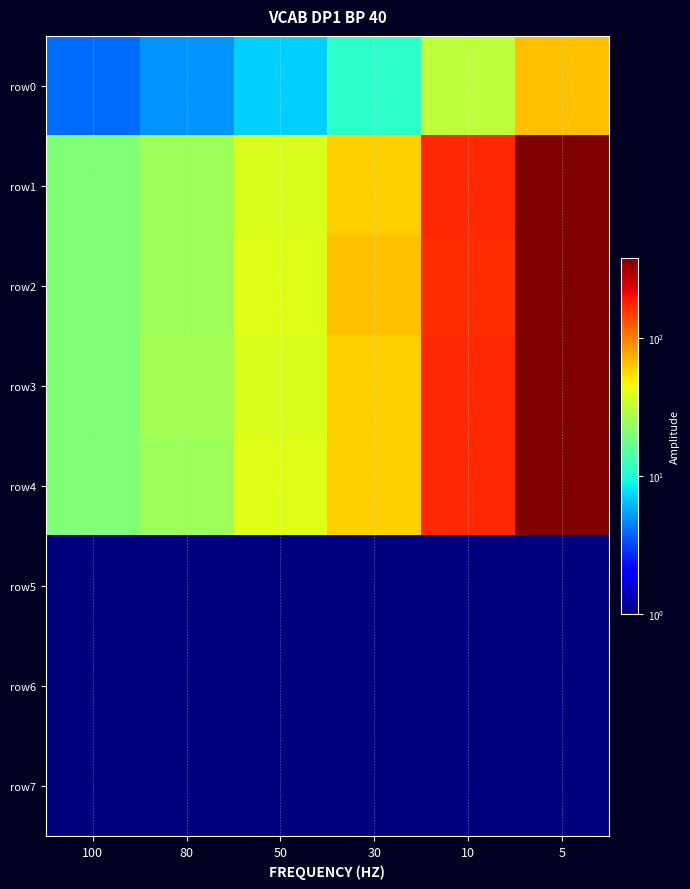

What is the difference between the highest and lowest values at 30?

64